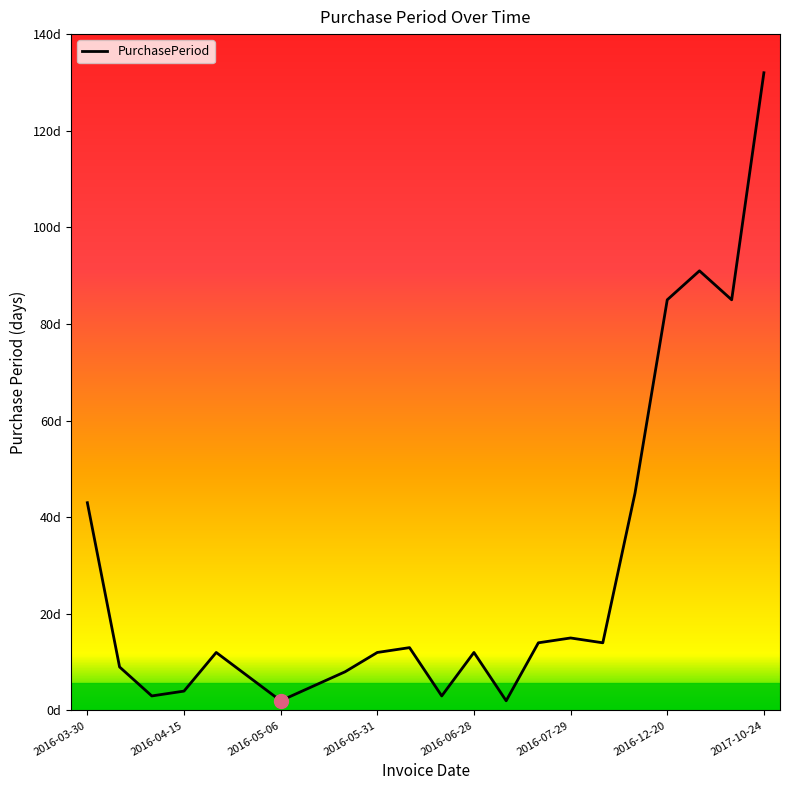

Does the chart have visible grid lines?

No